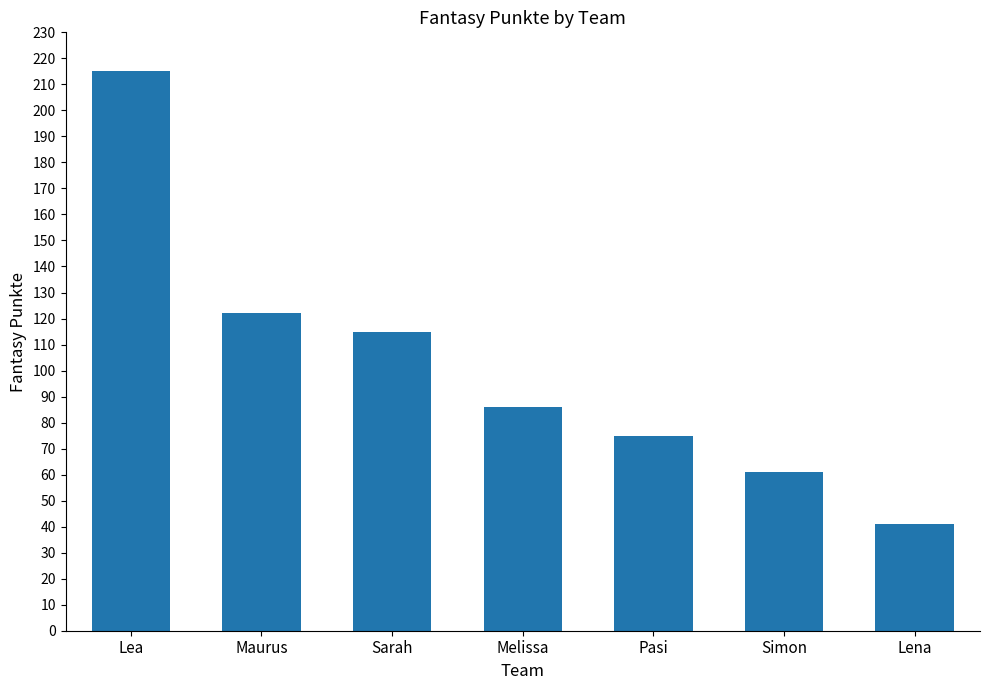

What is the ratio of the value at Sarah to the value at Melissa?

1.3